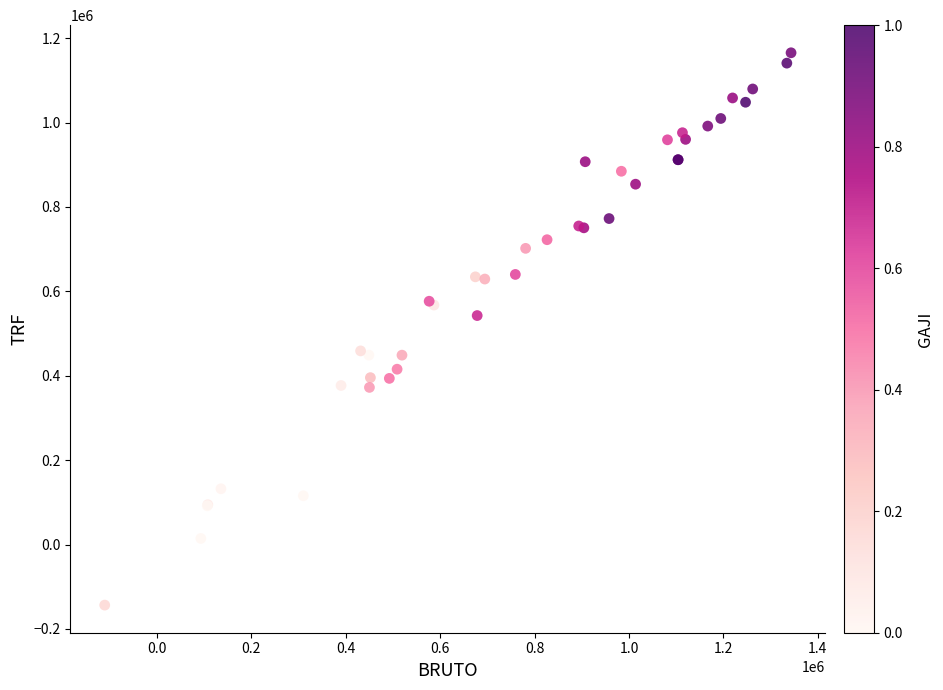

What Y value in the scatter plot is closest to 510931?

542655.2